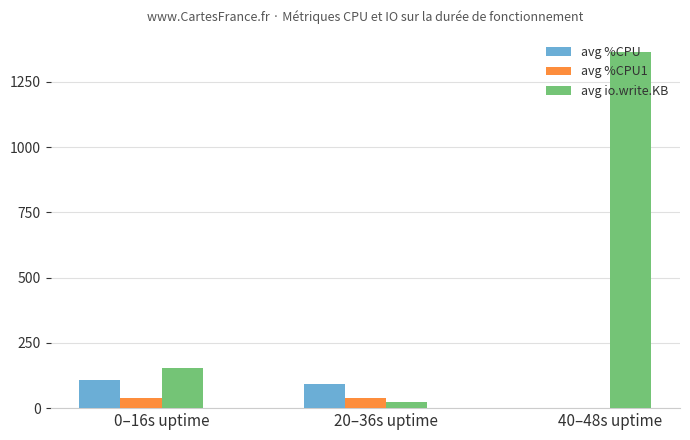

What is the greatest value displayed?

1363.0